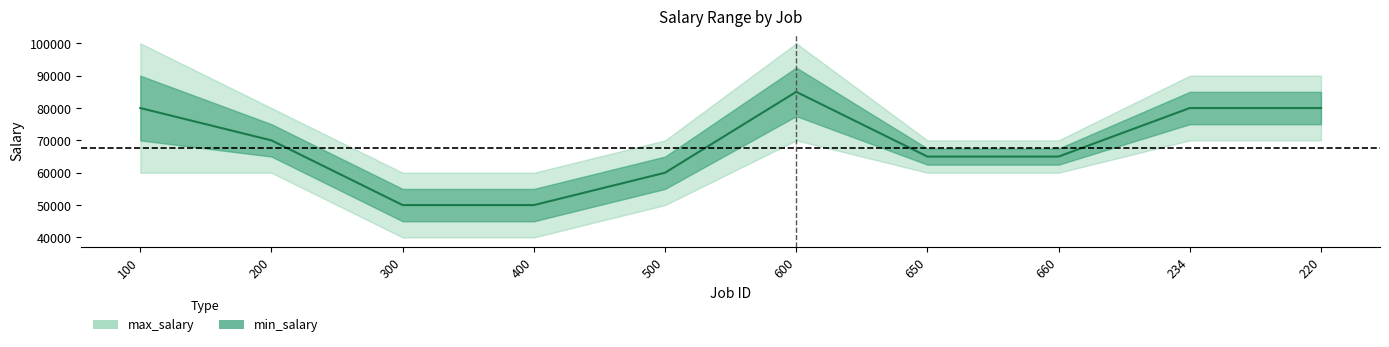

True or false: max_salary and min_salary cross at least once.

False